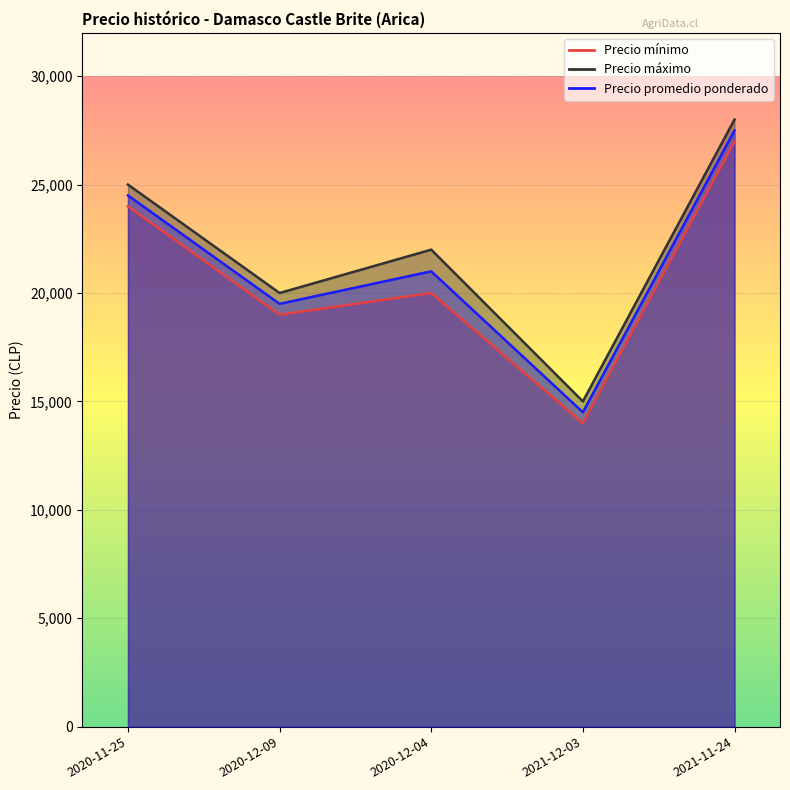

Is it true that Precio máximo equals 43959 at 2020-11-25?

False